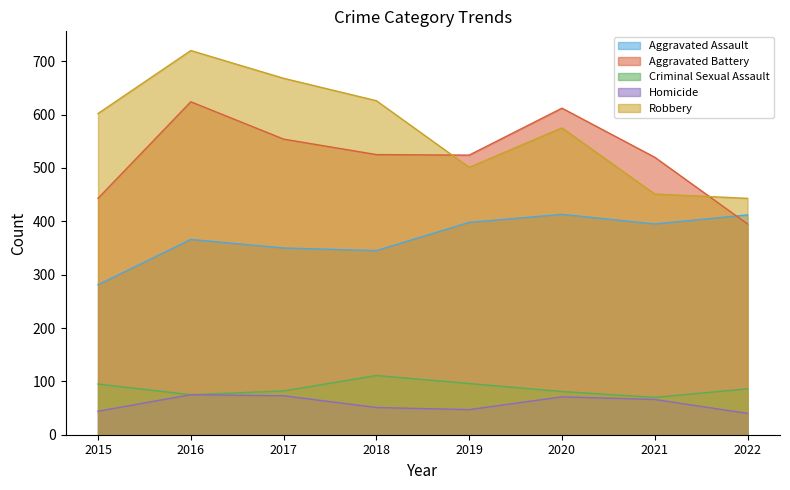

List the series in order of their peak value, highest first.

Robbery, Aggravated Battery, Aggravated Assault, Criminal Sexual Assault, Homicide